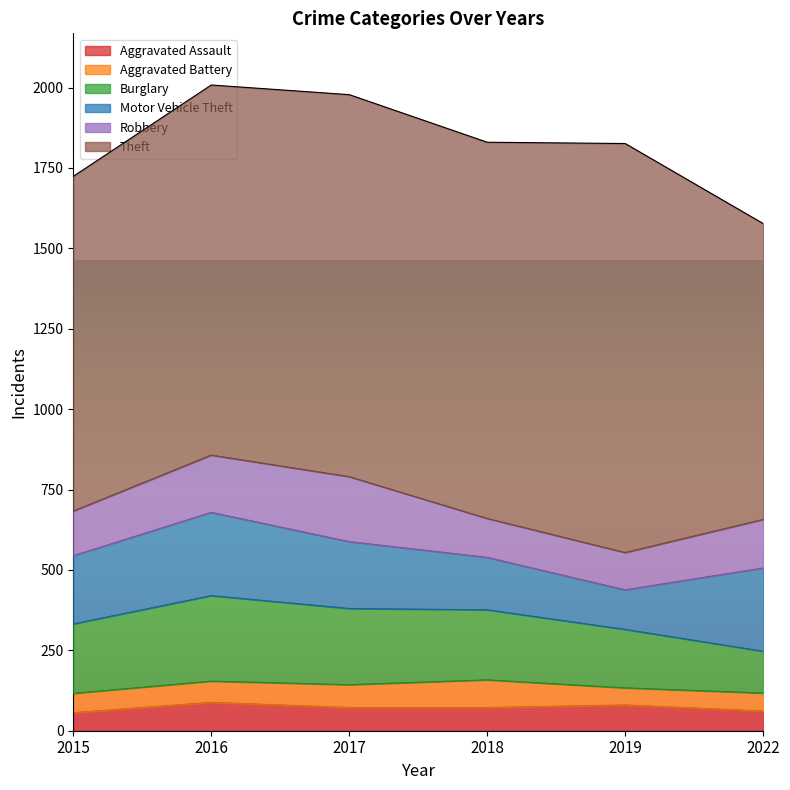

True or false: Aggravated Assault and Burglary cross at least once.

False